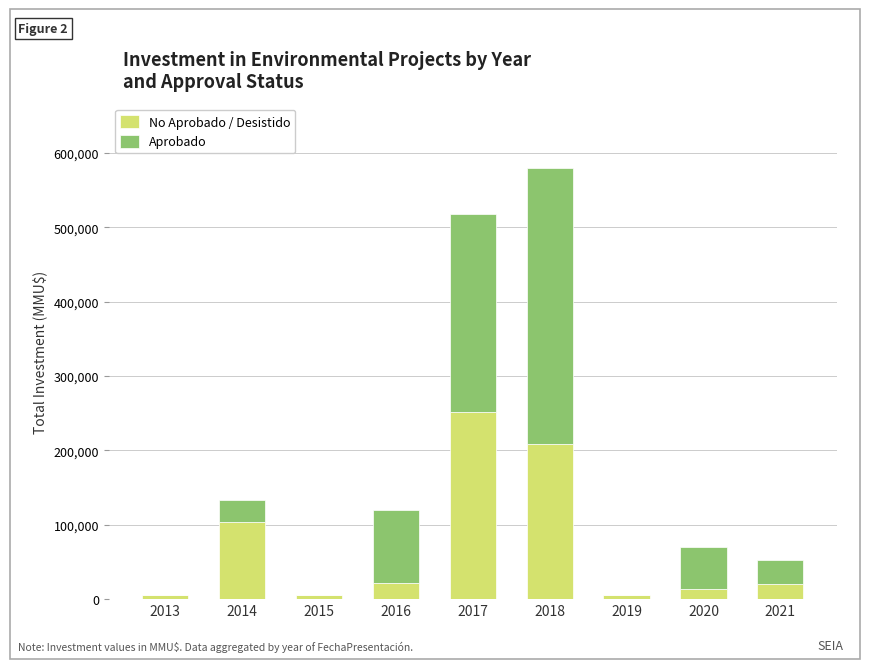

At which category is the sum across all series the highest?

2018